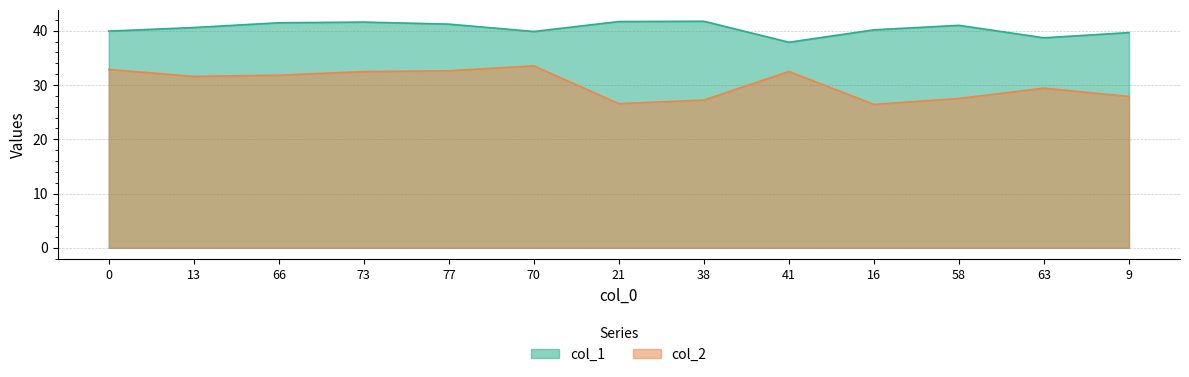

At which label does col_2 reach its minimum?

16